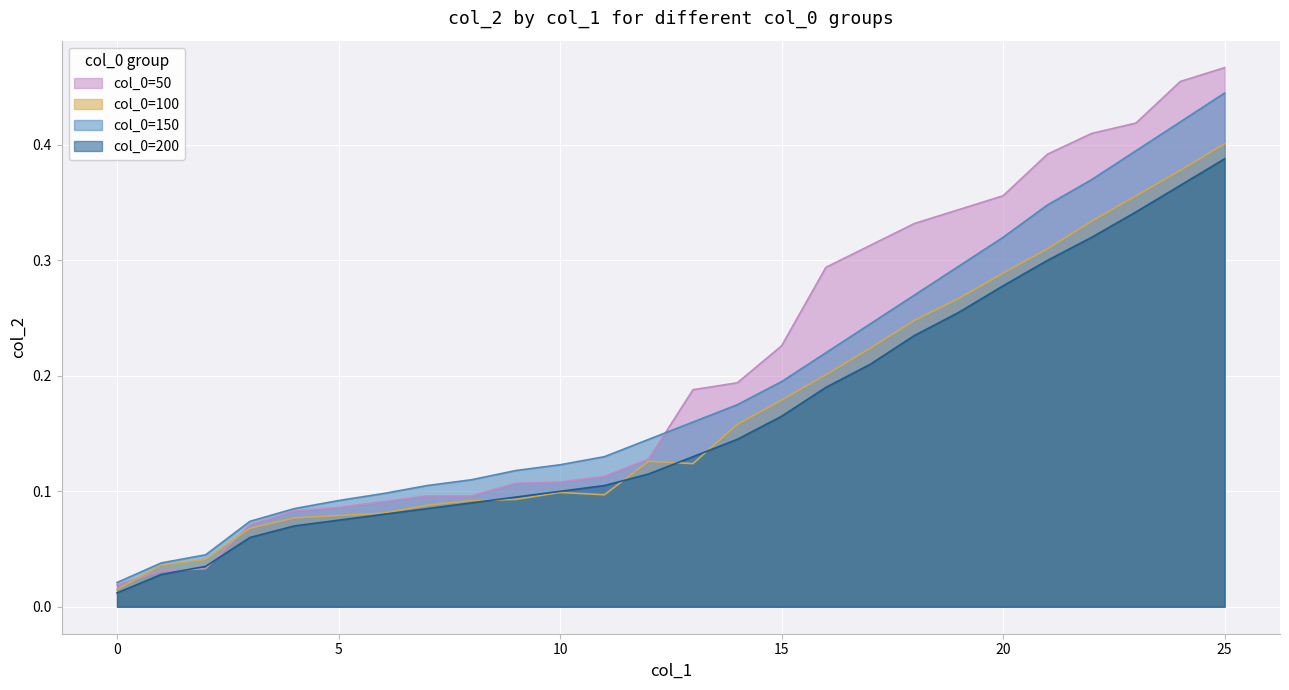

Rank the series at 2 from highest to lowest value.

col_0=150, col_0=100, col_0=200, col_0=50